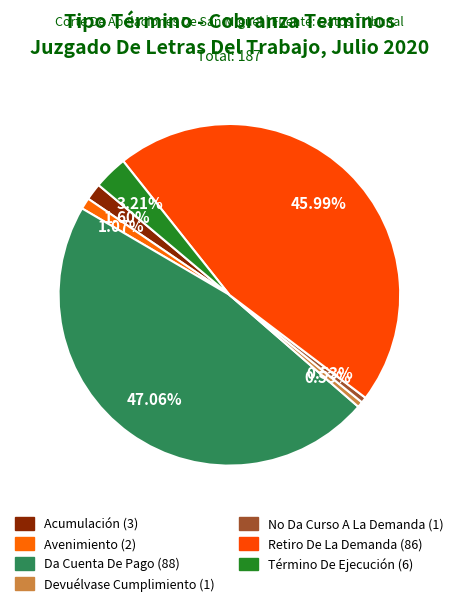

How many slices are in this pie chart?

7